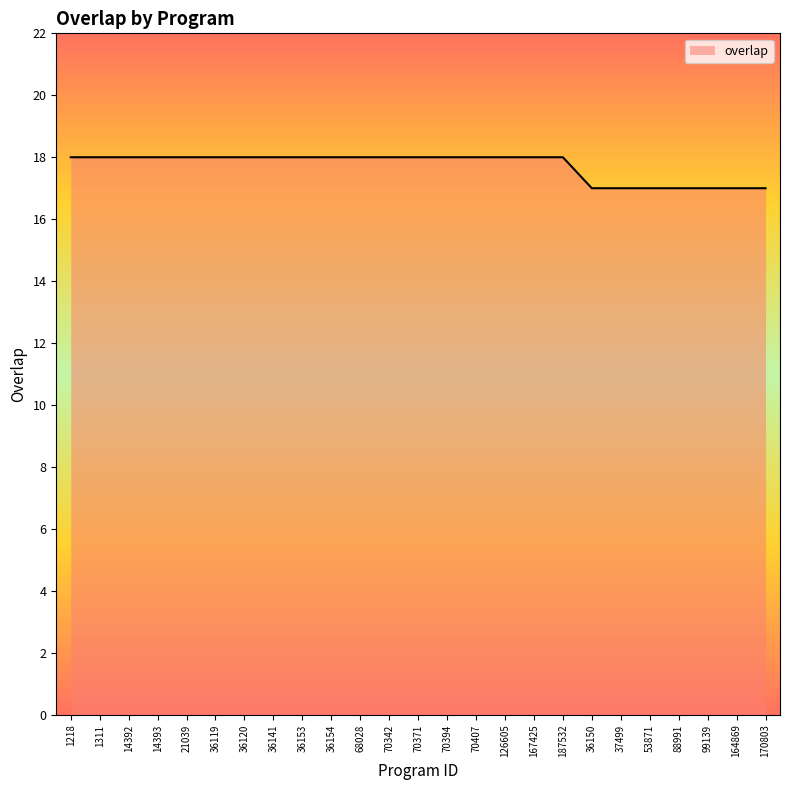

What is the smallest value displayed?

17